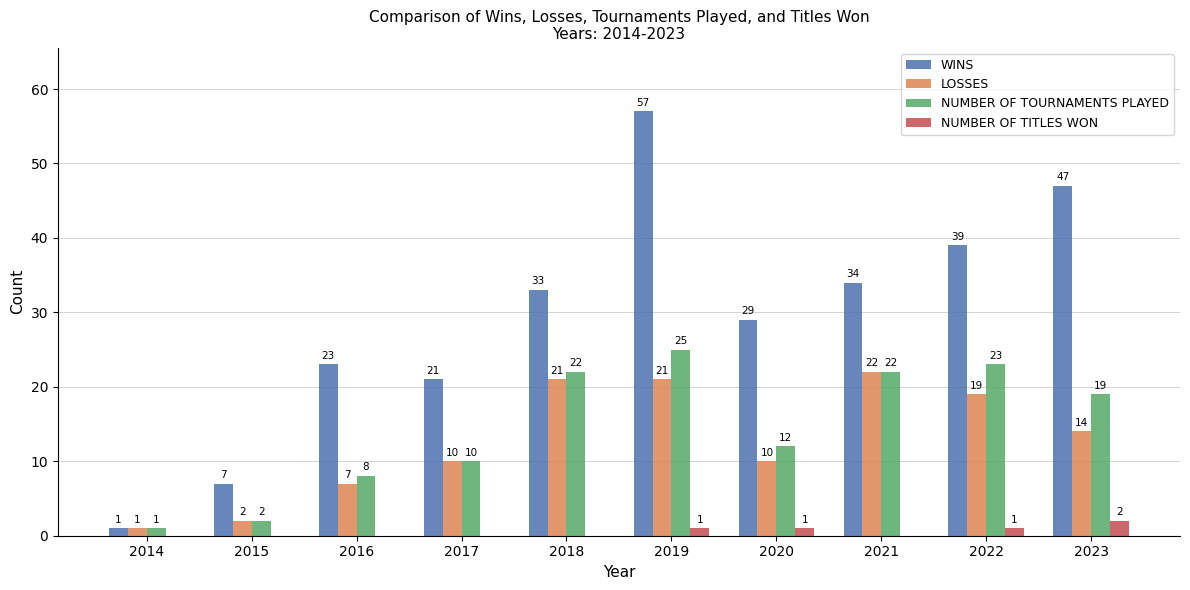

What are all the series names shown in the legend?

WINS, LOSSES, NUMBER OF TOURNAMENTS PLAYED, NUMBER OF TITLES WON